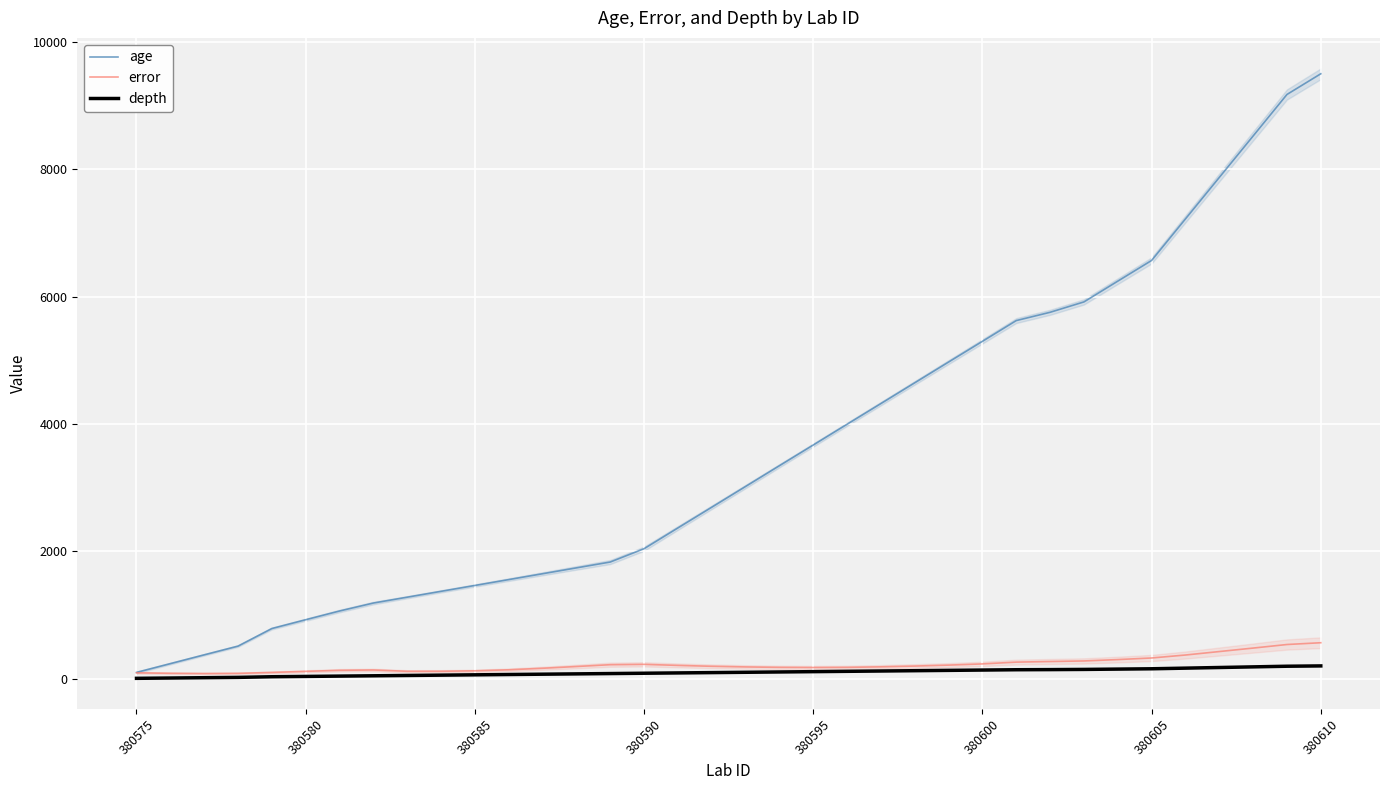

Which category has the highest value in the age series?

380610